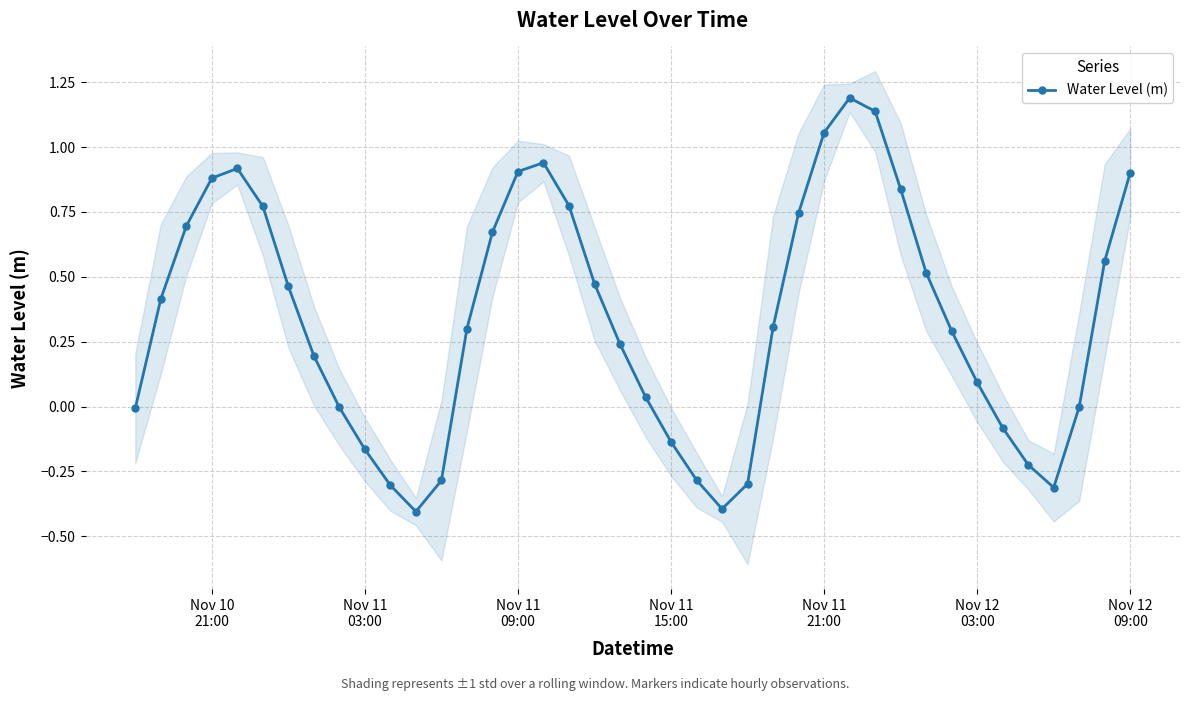

How many series are shown in this chart?

1